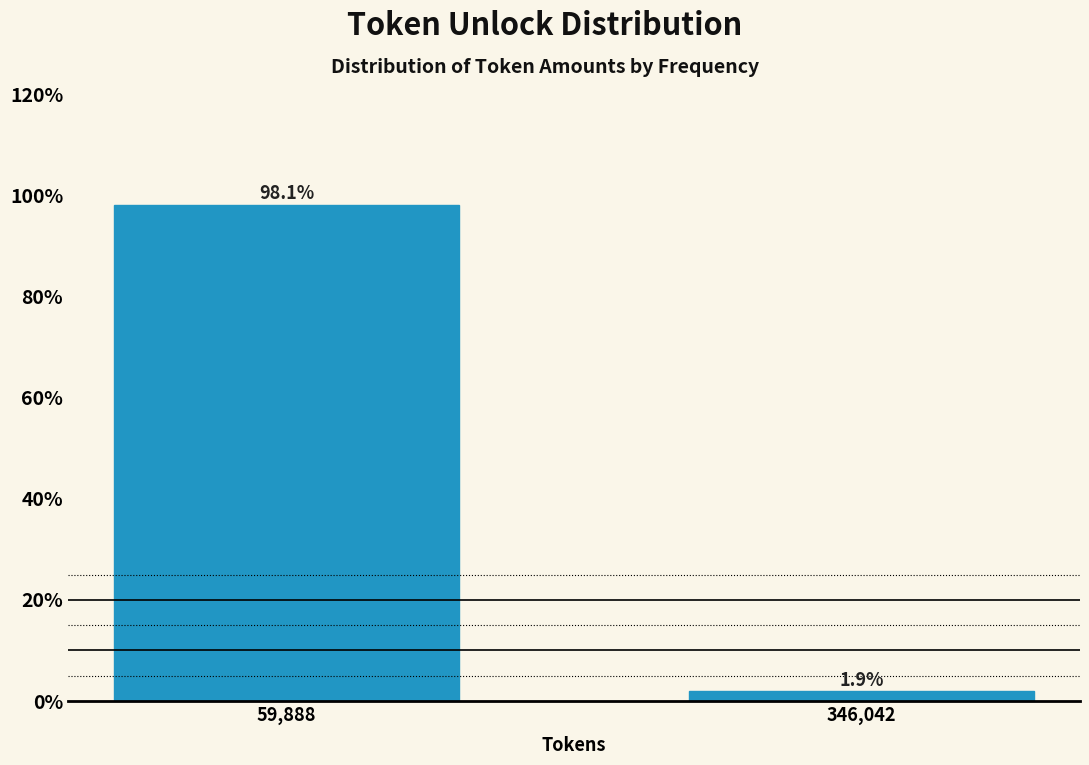

Reading right to left, what are all the values shown in this chart?

346,042=1.9	59,888=98.1